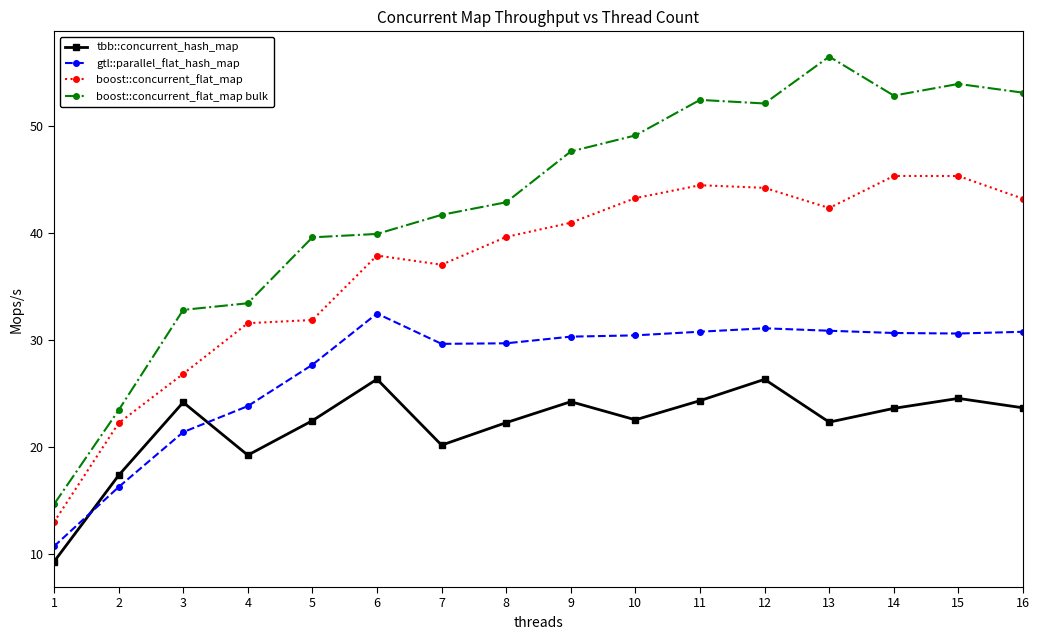

Where is the first local maximum for gtl::parallel_flat_hash_map?

6